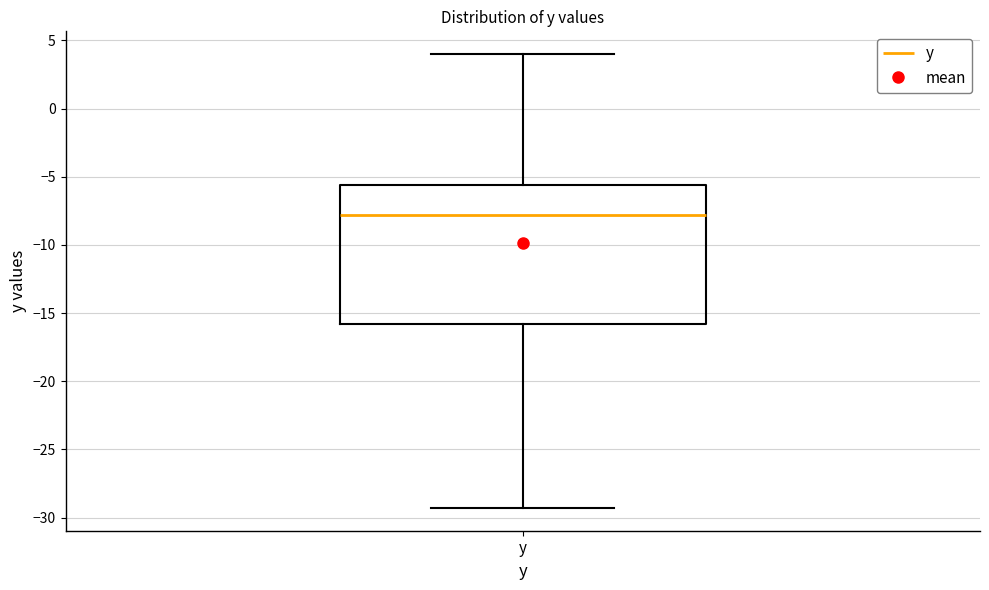

Transcribe this box plot: give where the median line is, the range the box spans, and where the two whiskers end, as read against the y-axis. The values are not printed on the chart, so give them approximately, as read against the axis.

median -8.0, box -16.0 to -5.5, whiskers -29.5 to 4.0